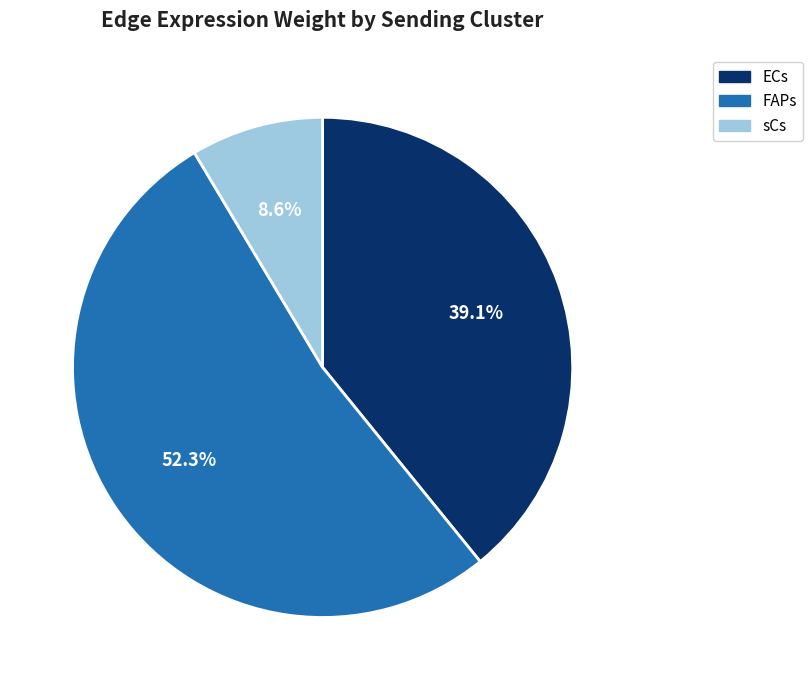

Approximately how many times larger is the value at FAPs compared to ECs?

1.3